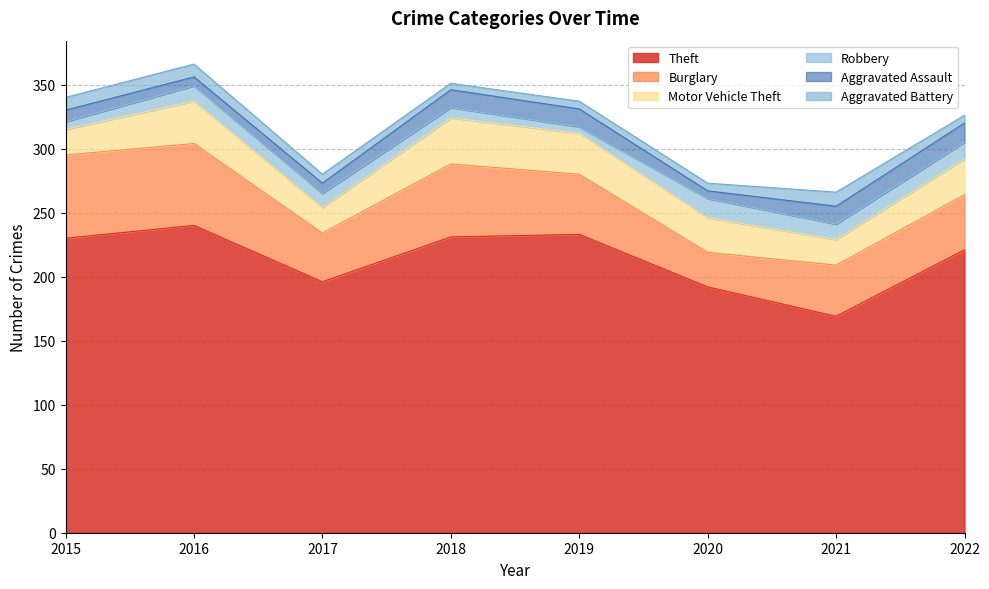

The value of Theft at 2020 is 192. True or false?

True